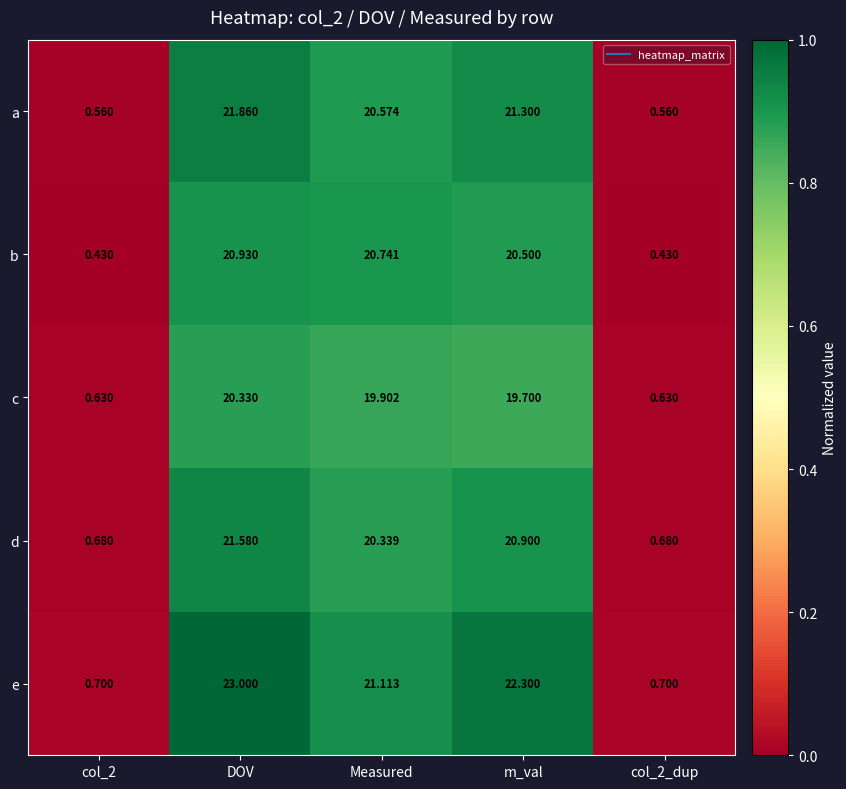

At col_2_dup, list the series in order from largest to smallest.

e, d, c, a, b